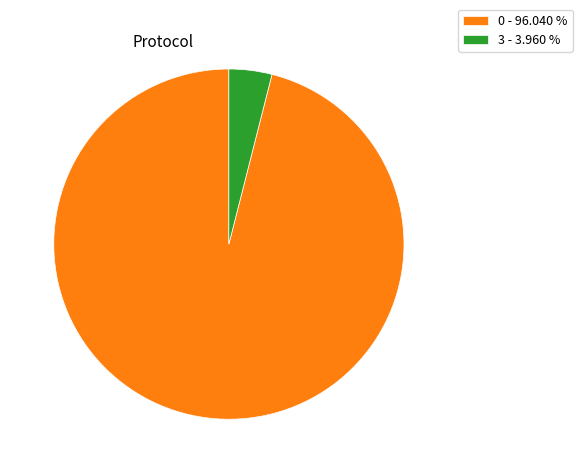

What is the smallest slice in the pie chart?

3 - 3.960 %